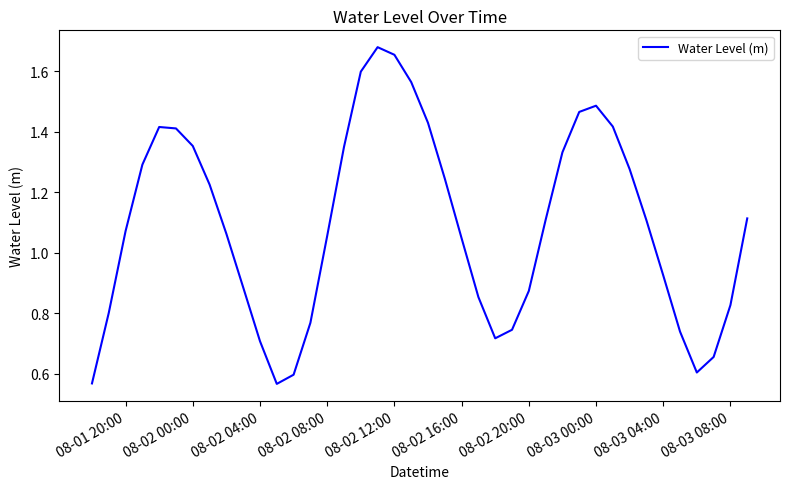

Where does the data first go above 1?

08-01 20:00